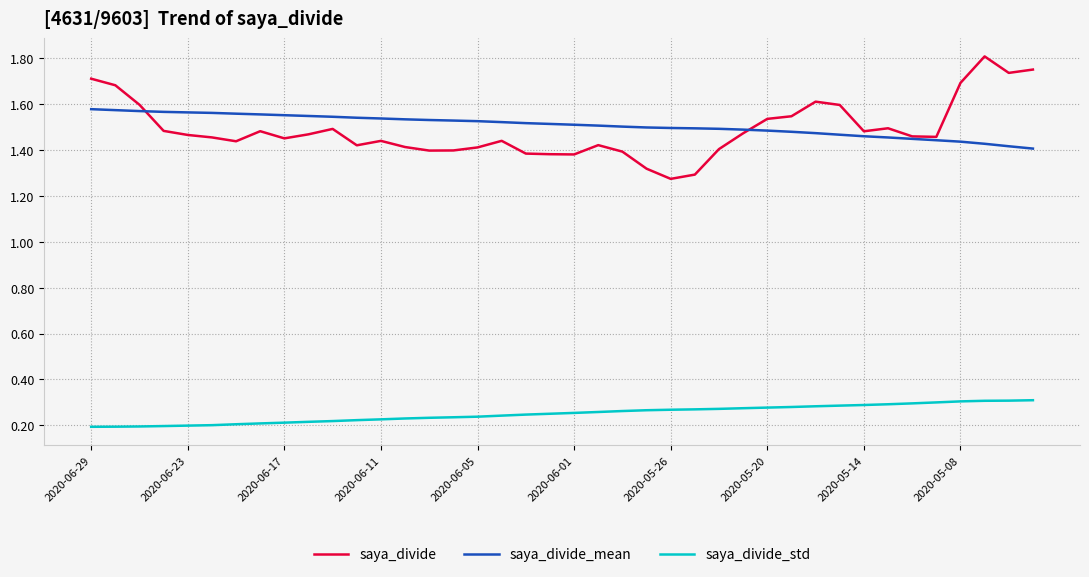

Rank the series by their maximum value, from highest to lowest.

saya_divide, saya_divide_mean, saya_divide_std